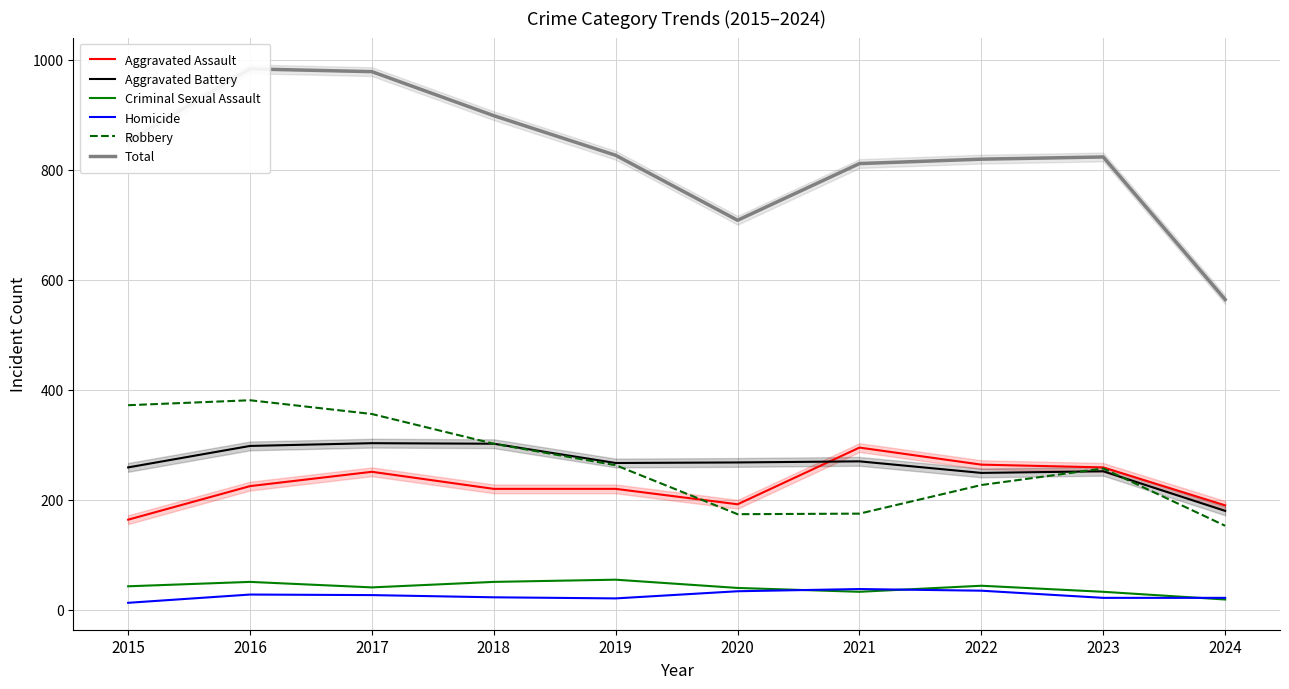

How many interior local peaks does the Aggravated Assault series have?

2